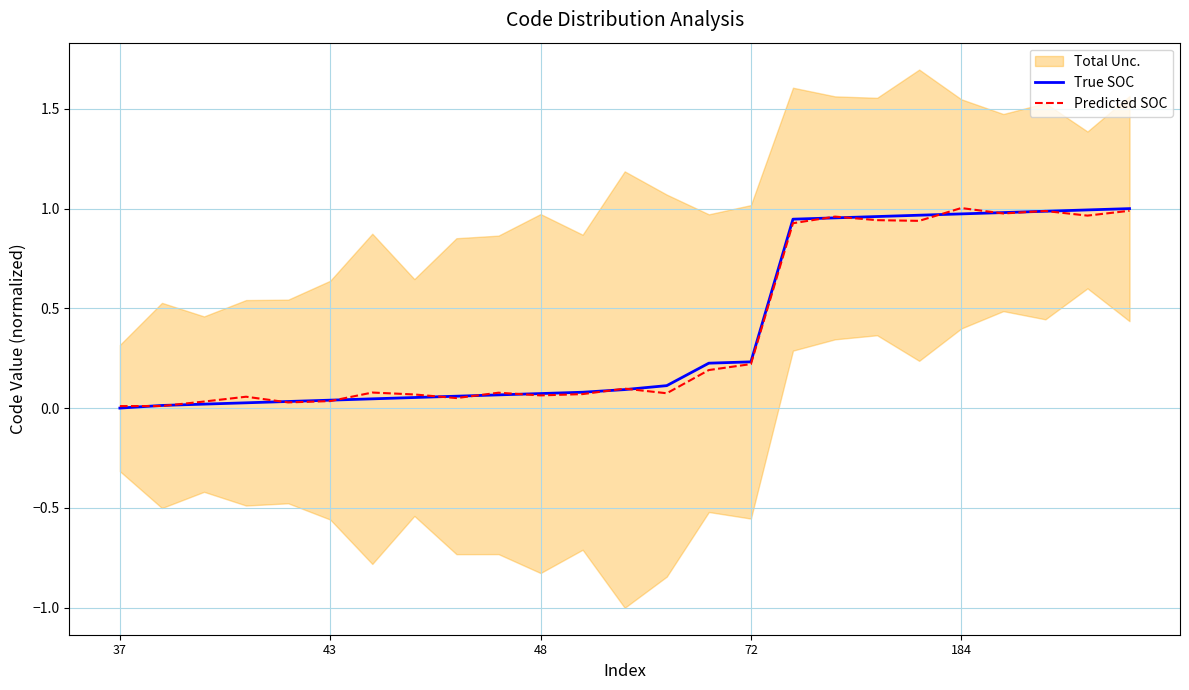

At how many categories does at least one series exceed 0?

25